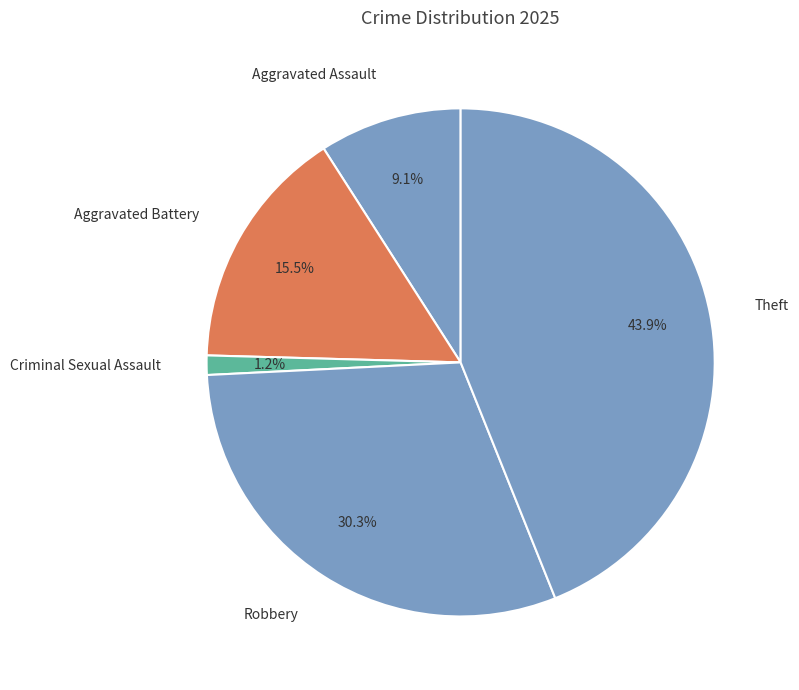

Count the number of slices in the pie.

5